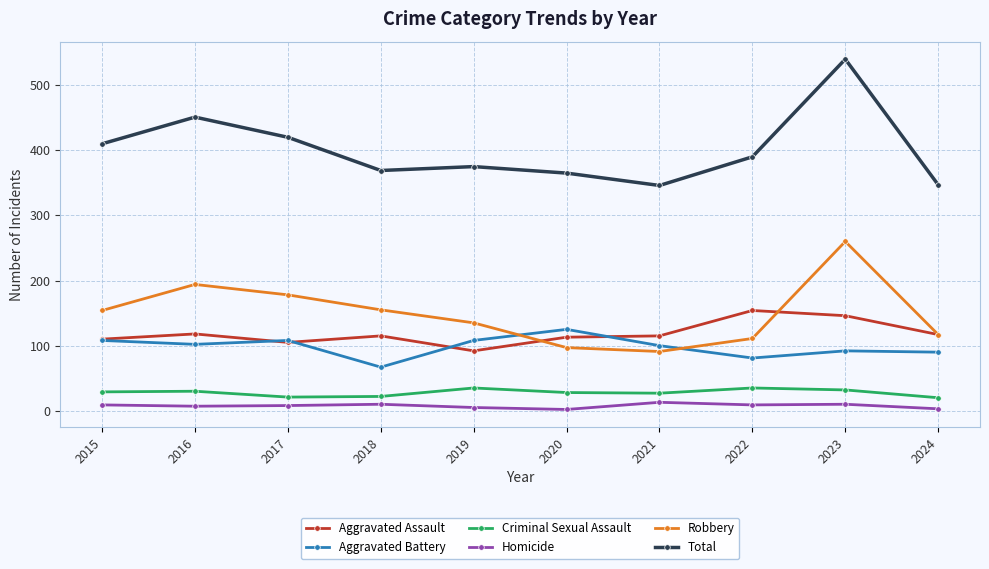

What is the sum of all Robbery values?

1492